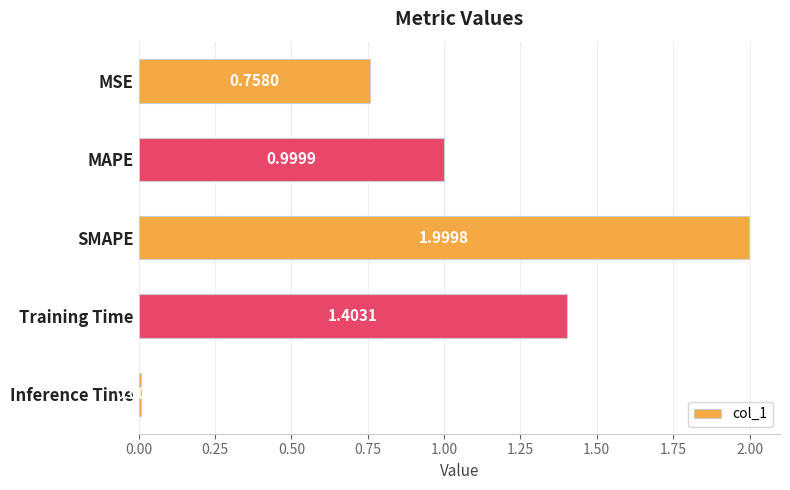

What is the change in value from MAPE to Training Time?

+0.4